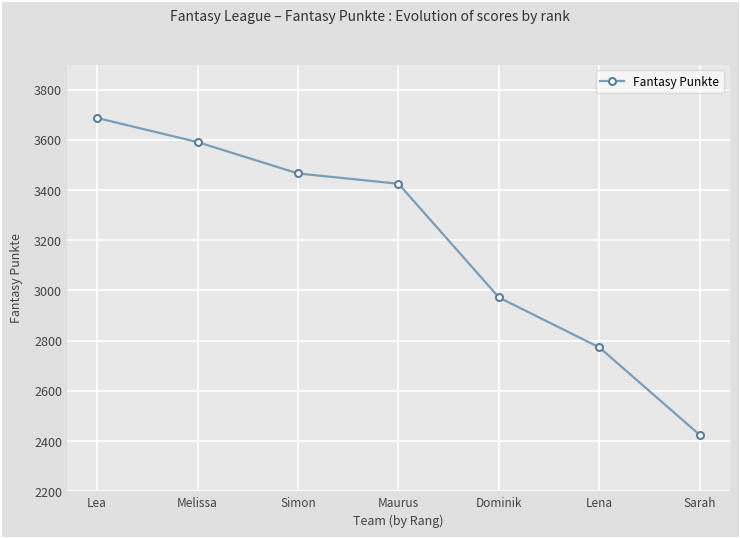

Reading left to right, extract all data points from this chart.

3687	3591	3466	3425	2972	2773	2424